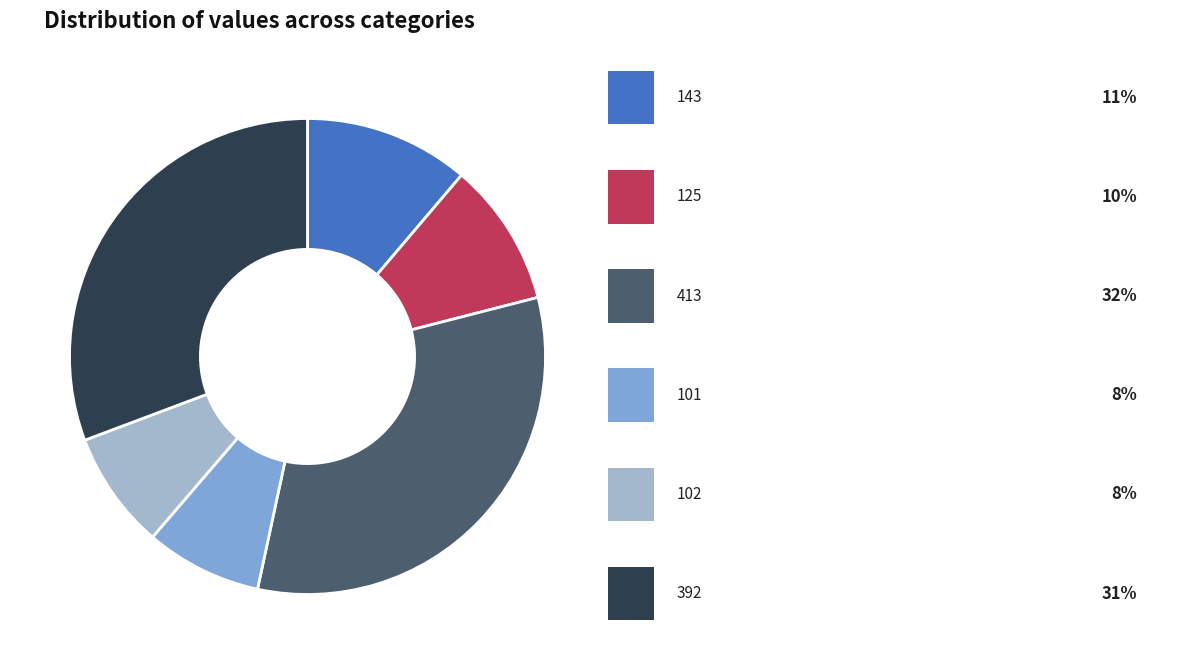

Is there any slice that represents more than half of the pie?

No